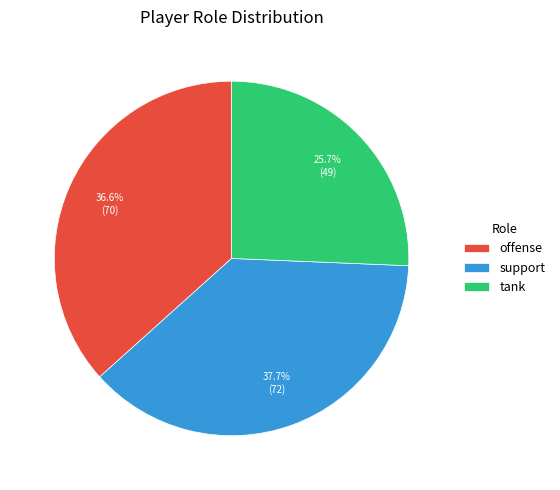

To the nearest percent, what is the difference between the support and tank slice percentages?

12%